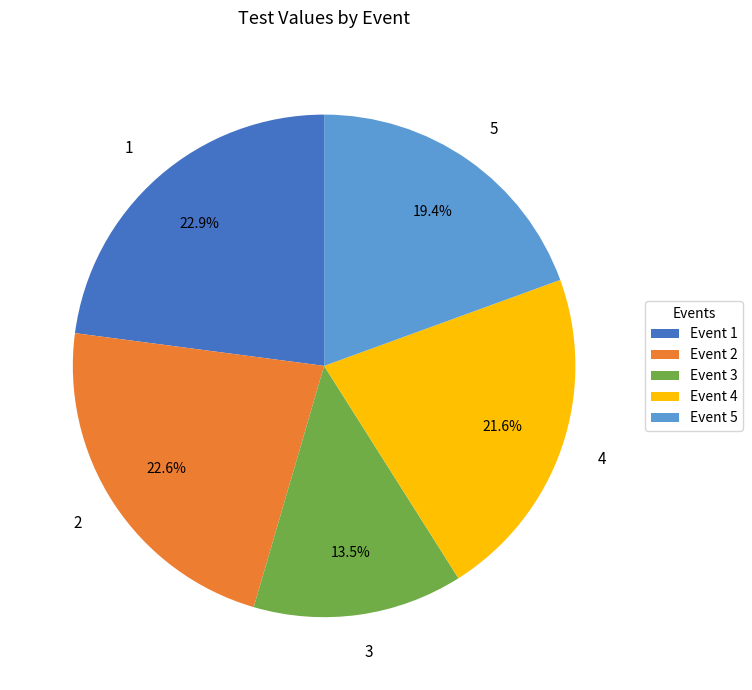

To the nearest percent, what is the average slice percentage?

20%